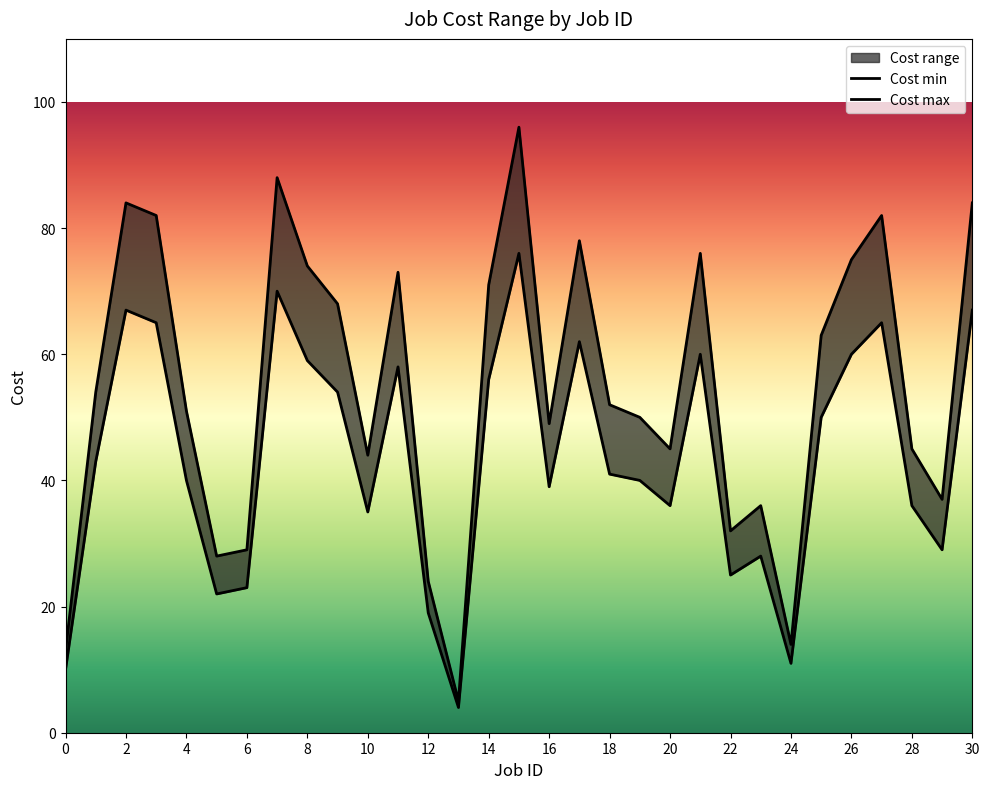

Which series changed the most between 3 and 21?

Cost max